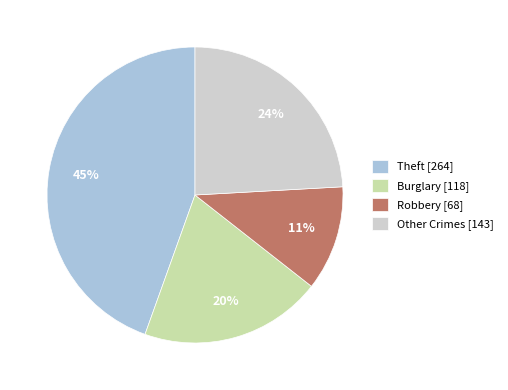

How many slices are in this pie chart?

4